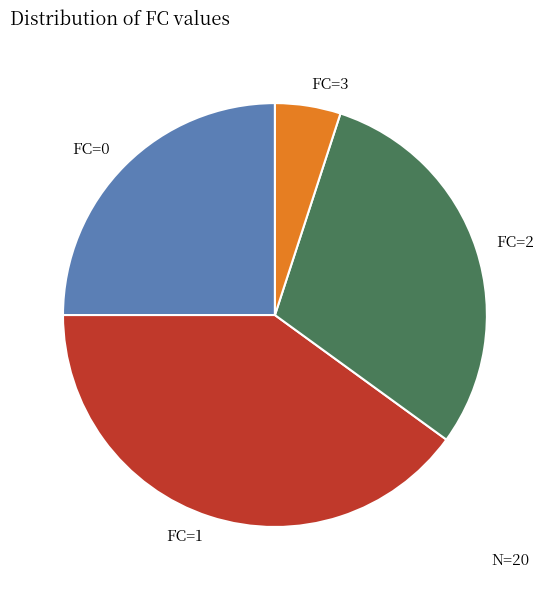

Between FC=1 and FC=0, which is larger?

FC=1